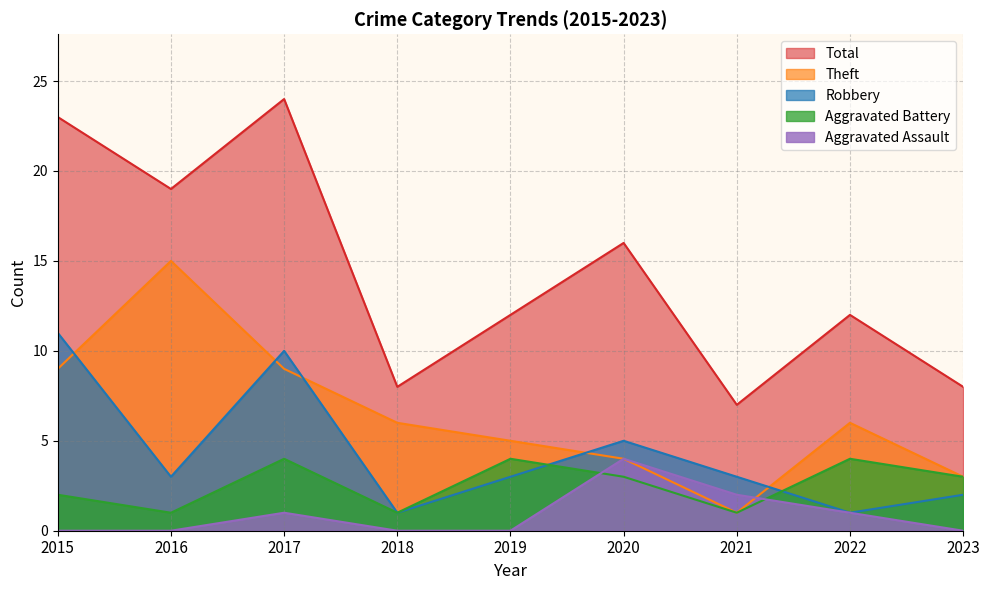

Reading right to left, extract all data points from this chart.

Aggravated Assault: 0	1	2	4	0	0	1	0	0
Aggravated Battery: 3	4	1	3	4	1	4	1	2
Robbery: 2	1	3	5	3	1	10	3	11
Theft: 3	6	1	4	5	6	9	15	9
Total: 8	12	7	16	12	8	24	19	23